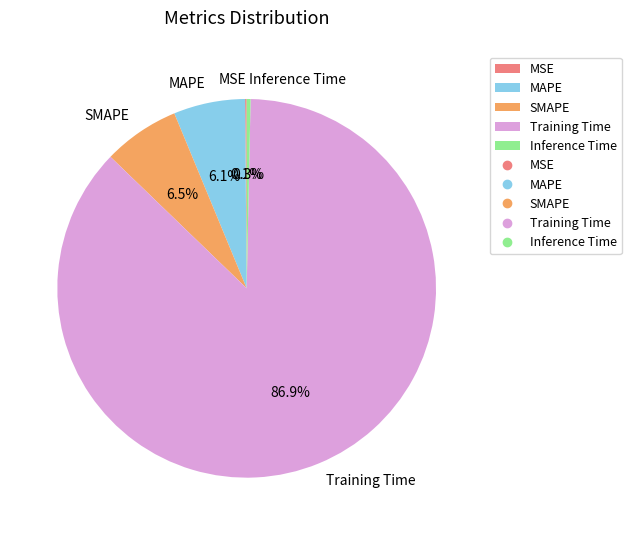

What portion of the pie excludes SMAPE?

93.5%